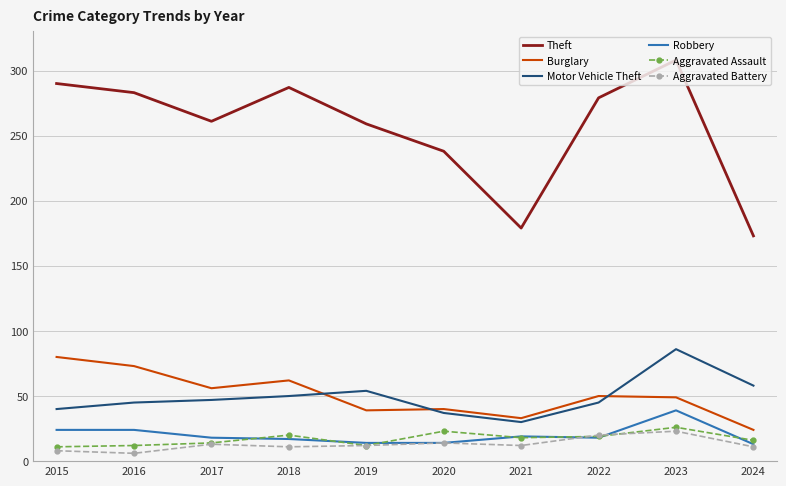

In Burglary, how many points are lower than both neighbors (excluding endpoints)?

3